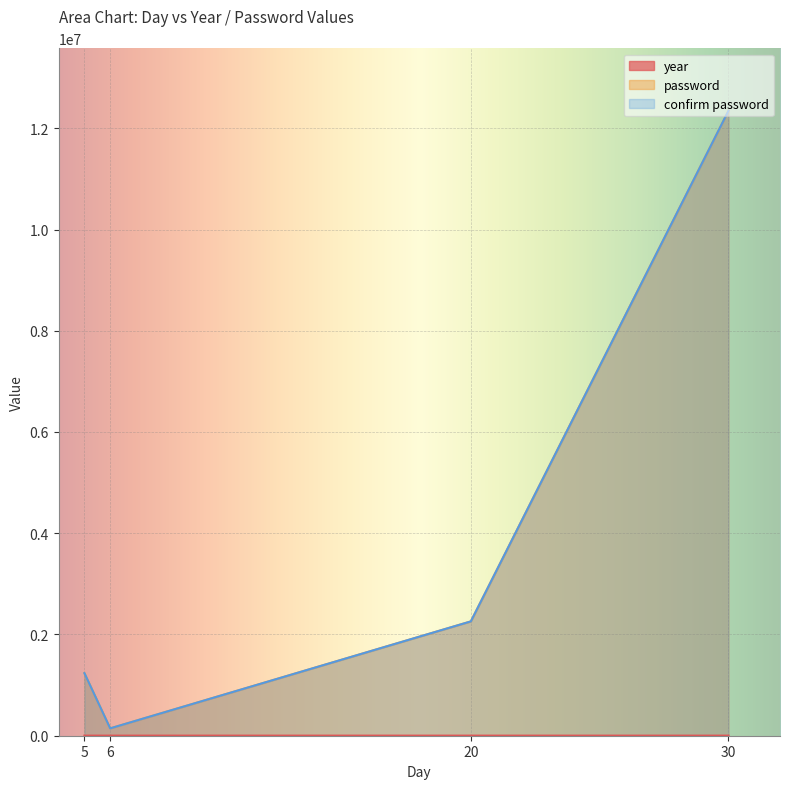

True or false: password has more than 2 interior local peaks.

False